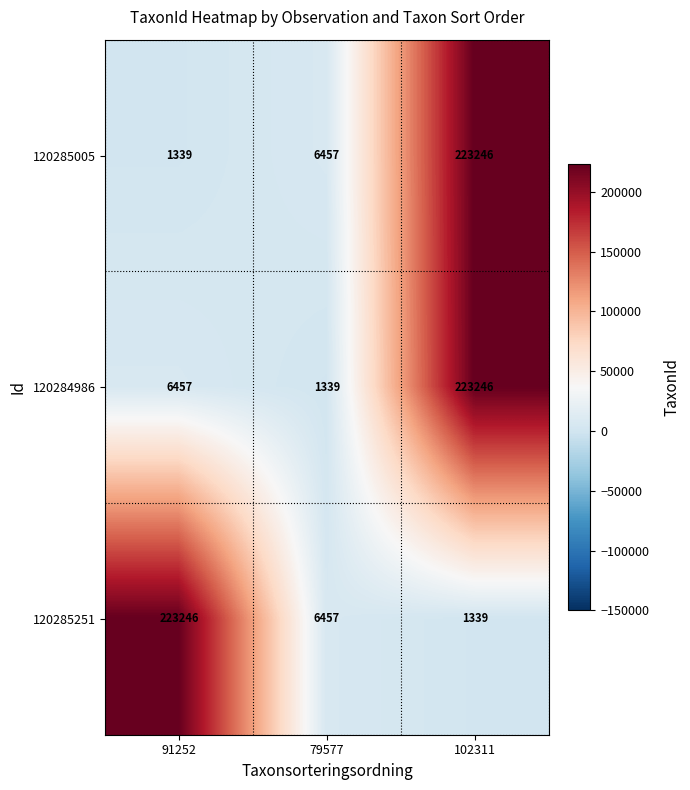

At how many categories does at least one series exceed 206617?

2